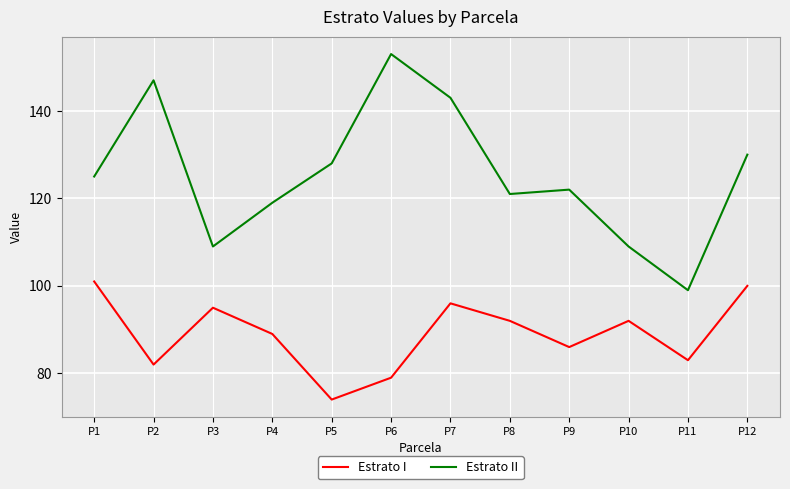

Which series has the widest spread of values?

Estrato II